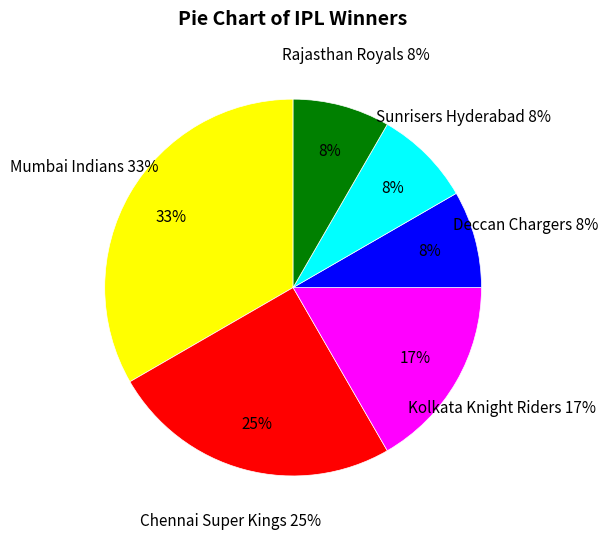

Does any single category account for the majority?

No